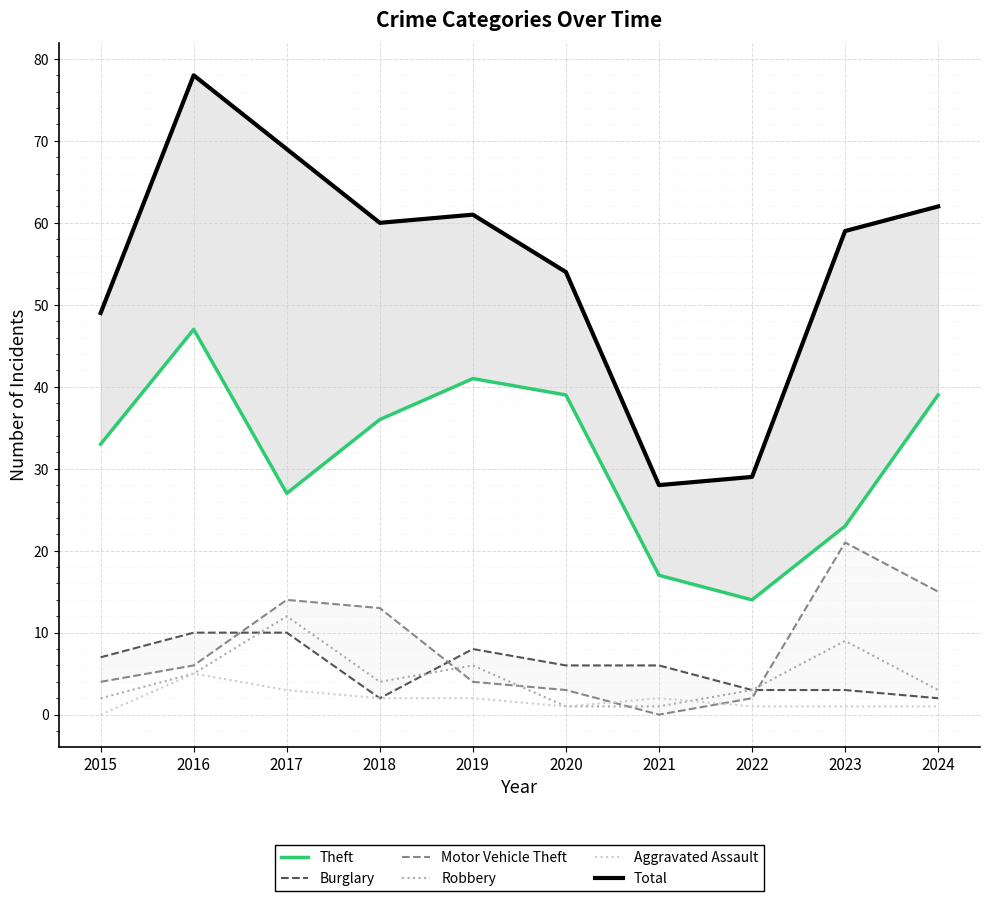

Where is the first local minimum for Robbery?

2018